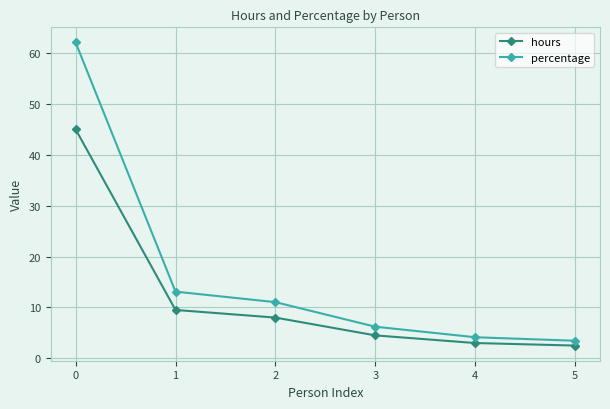

What is the sum of the hours values at 5 and 2?

10.5